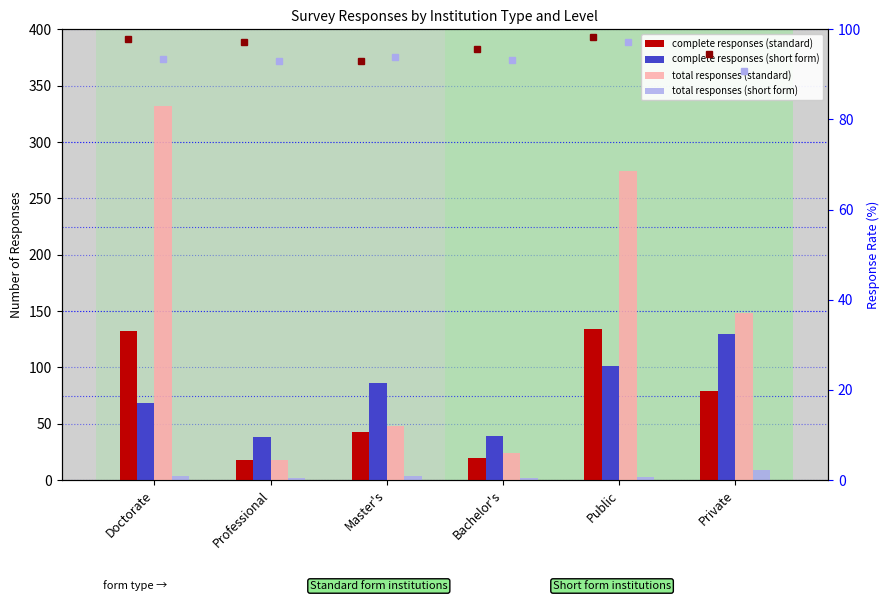

The value of response rate short at Public is 97.2. True or false?

True